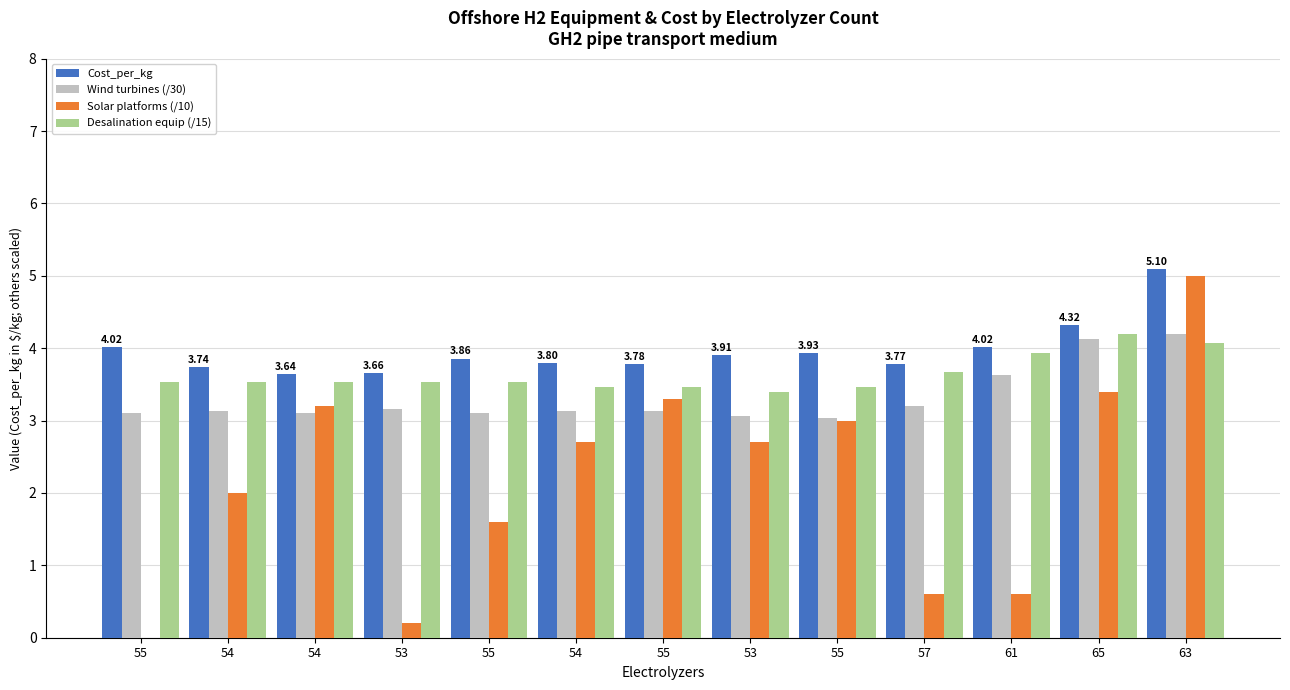

Which has a higher value, 61 or 54?

61